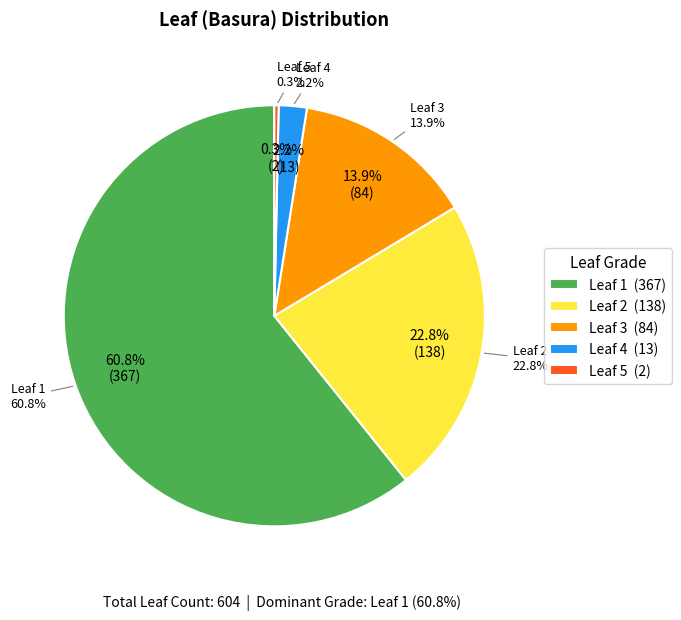

The Leaf 3 slice represents 7% of the pie. True or false?

False